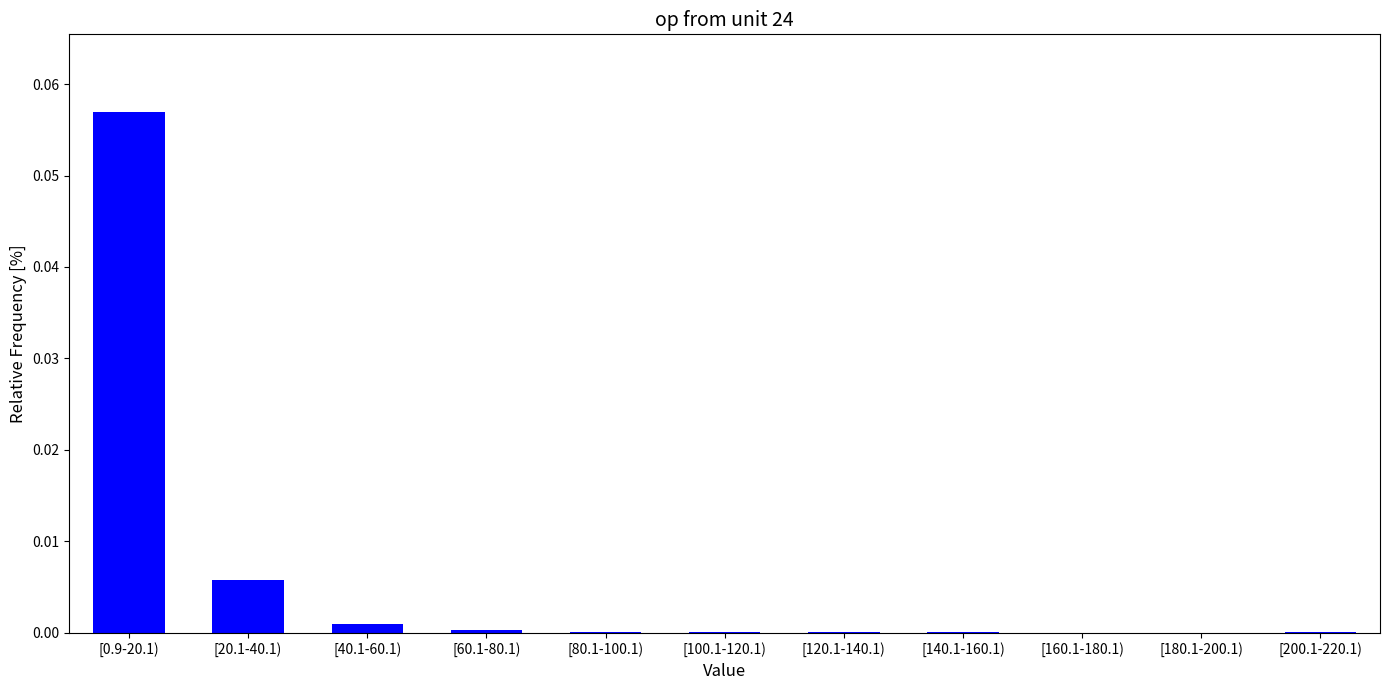

Is it true that the value at [100.1-120.1) is 0.0?

True